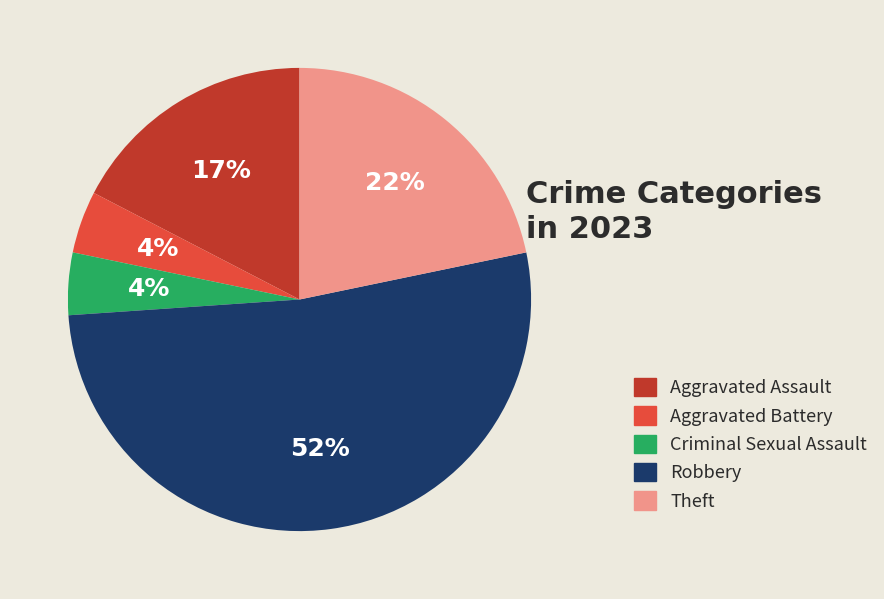

To the nearest percent, what percentage of the pie is Criminal Sexual Assault?

4%